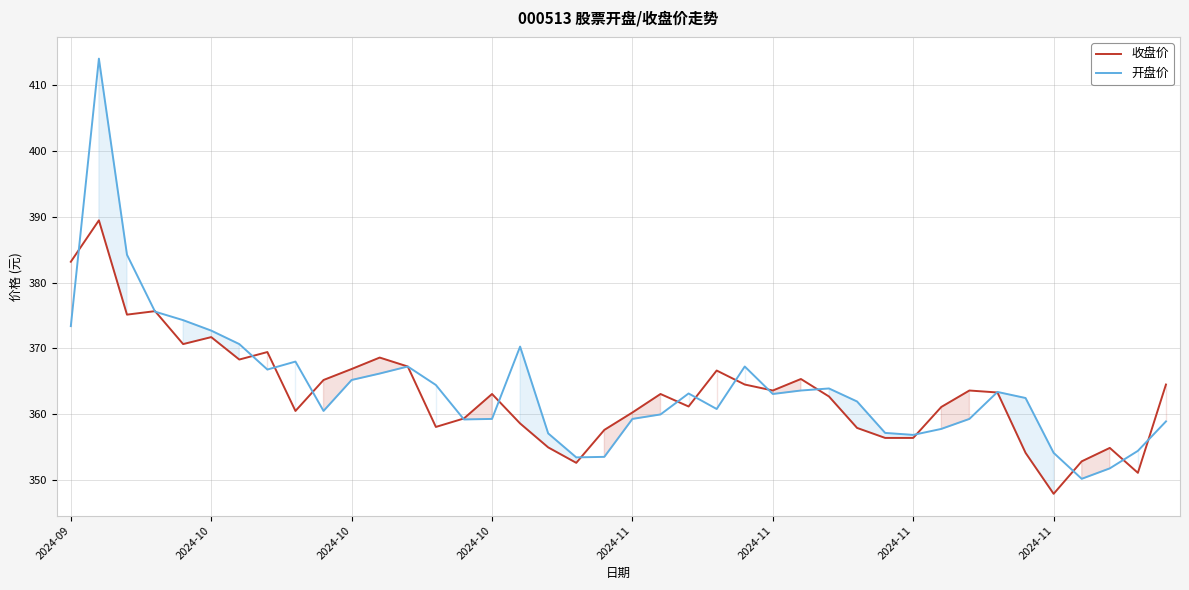

How many values in the 收盘价 series exceed 363?

21